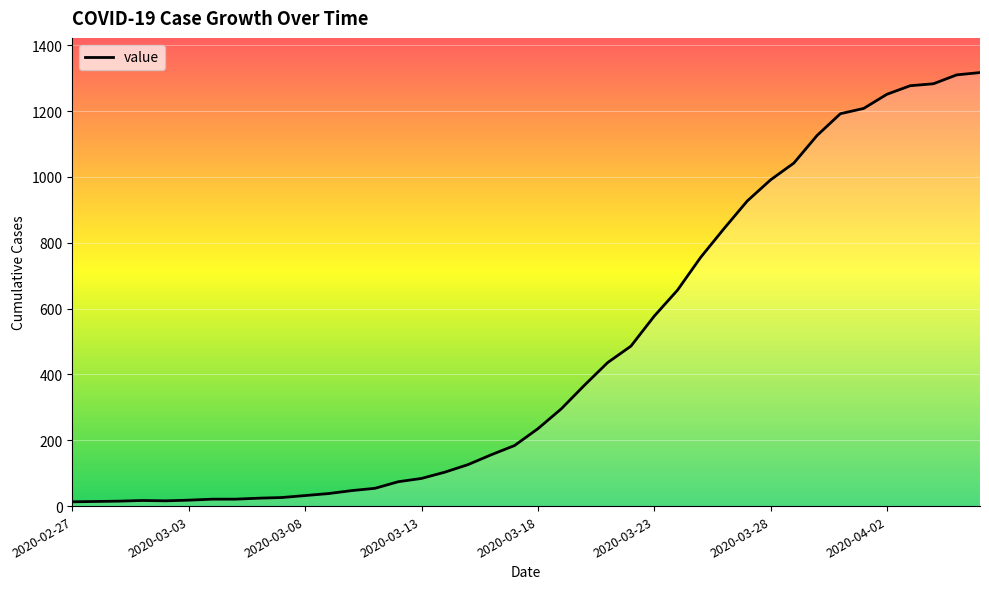

What is the average value?

466